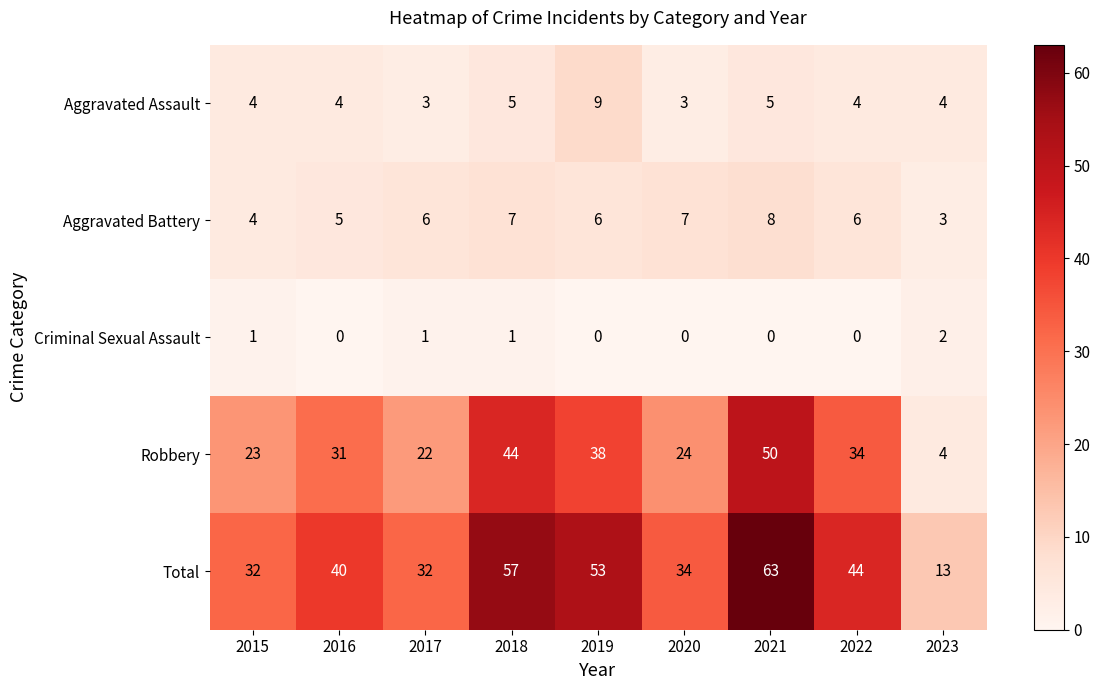

Which series has the largest total across all categories?

Total